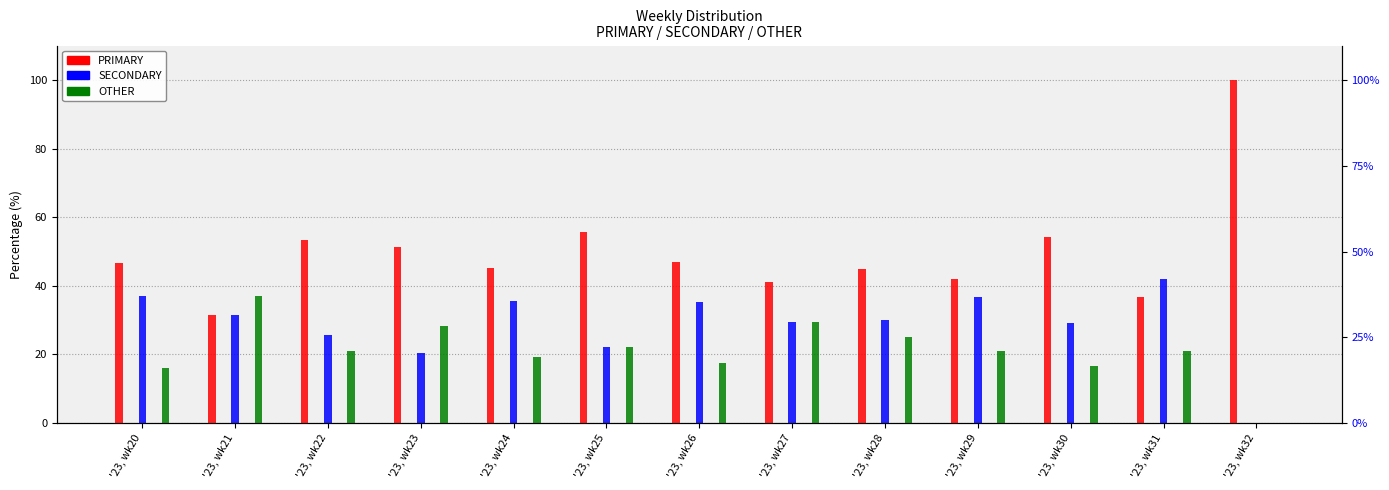

List the series in order of their peak value, highest first.

PRIMARY, SECONDARY, OTHER